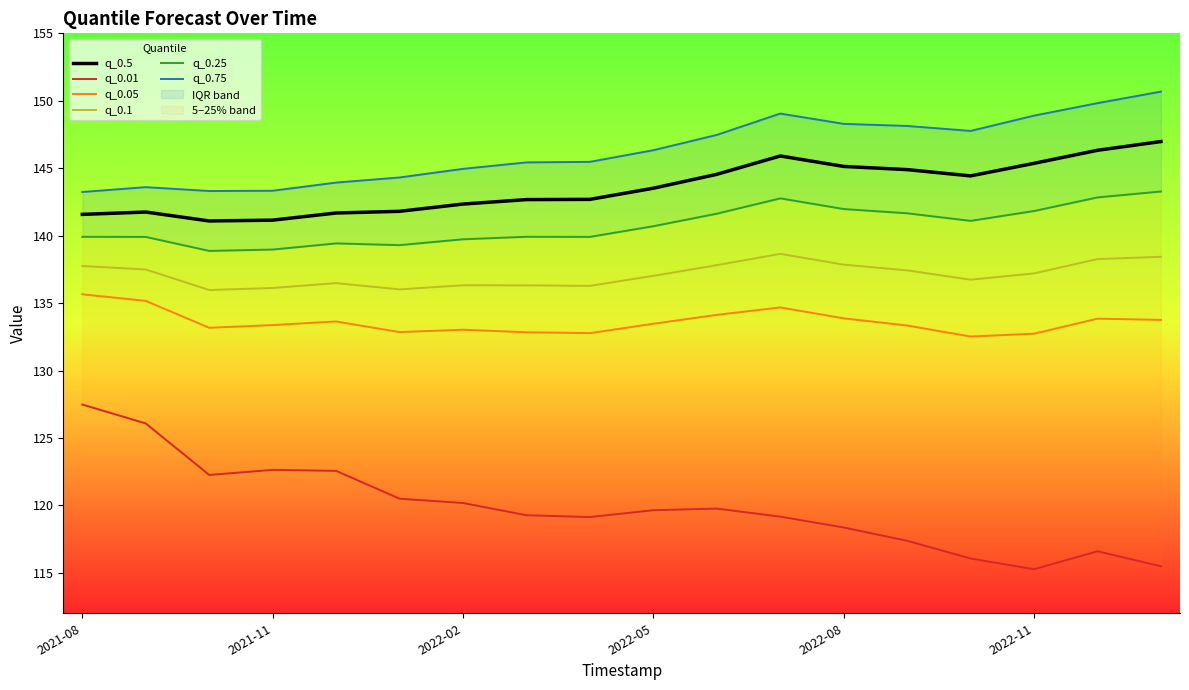

Which series has the widest spread of values?

q_0.01